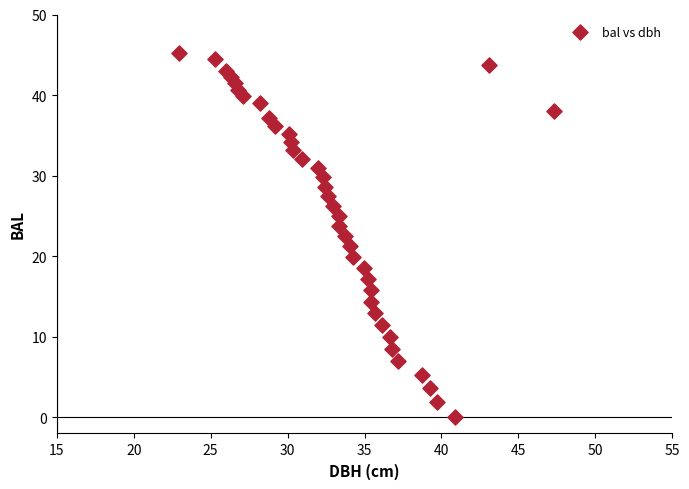

What is the range of Y values (max minus min)?

45.2